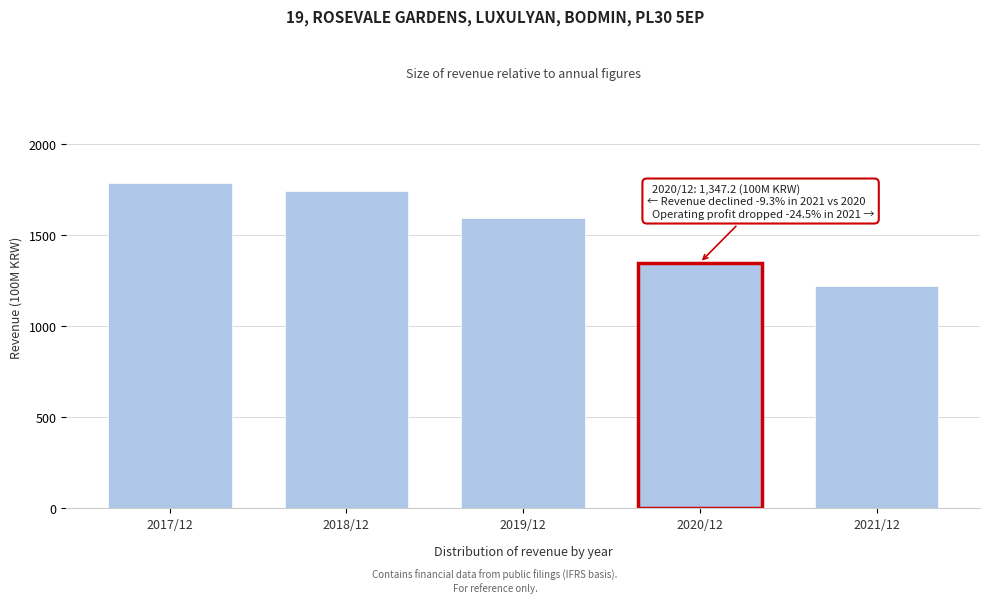

Reading right to left, list all the values displayed in this chart.

1221.7	1347.2	1592.3	1739.5	1784.2